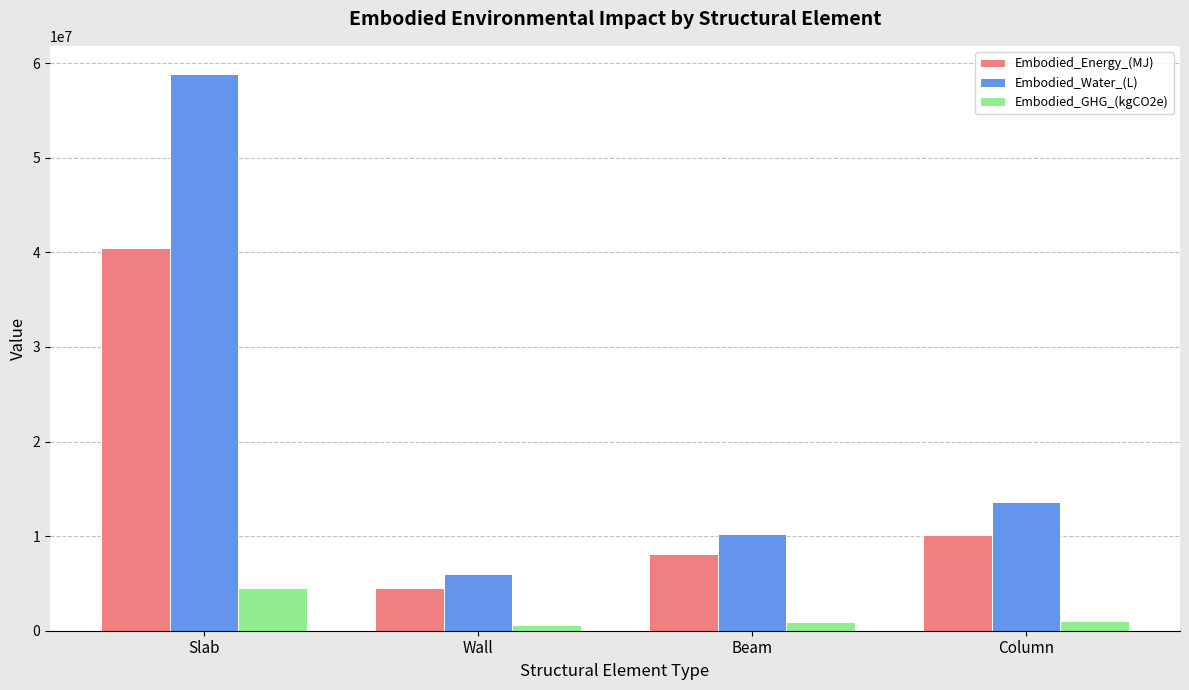

How many bars are there in each group?

3